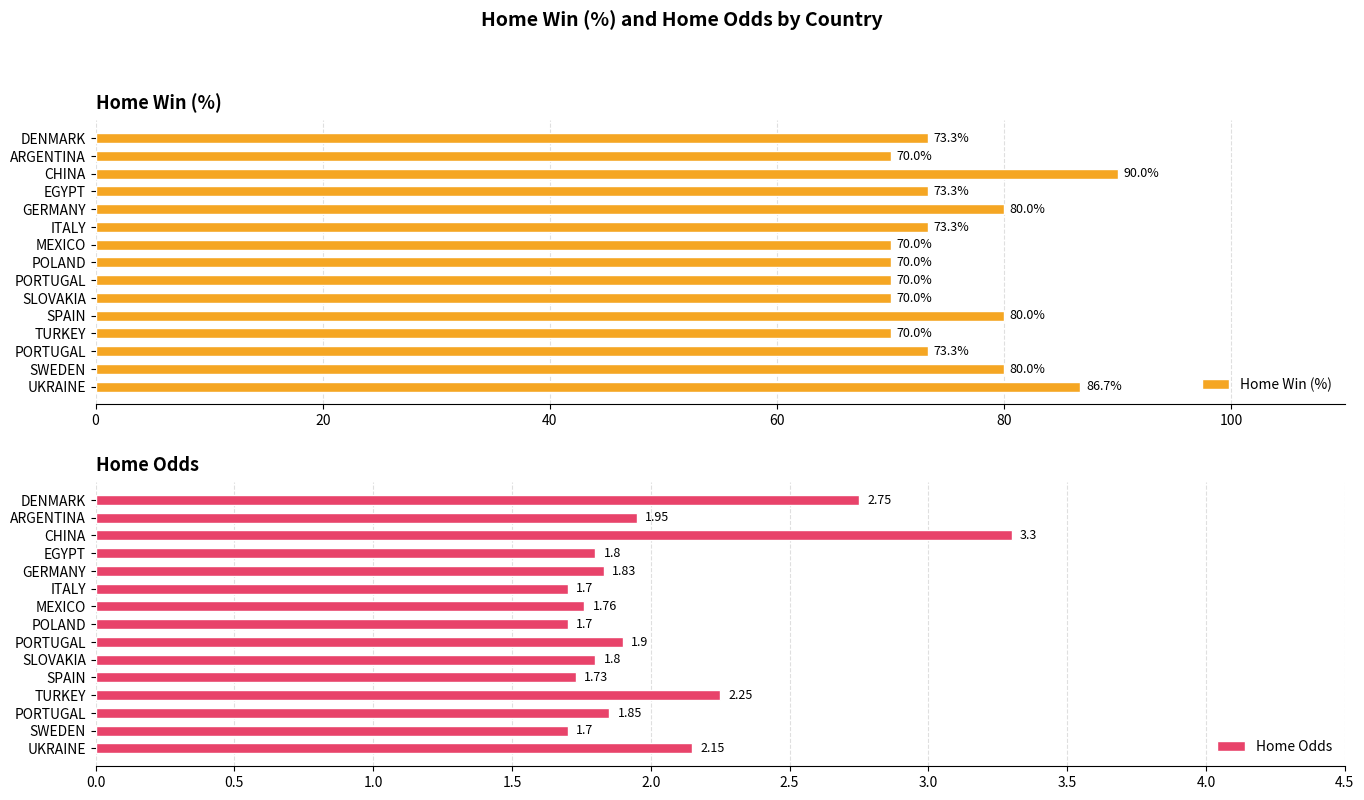

Is the value of Home Odds at TURKEY greater than the value of Home Win (%) at SLOVAKIA?

No